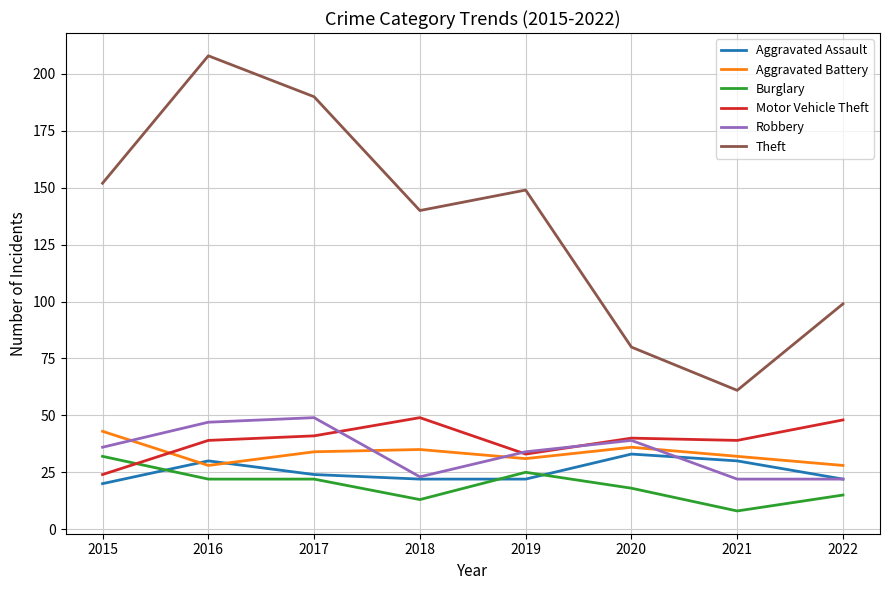

How many lines are shown in the chart?

6